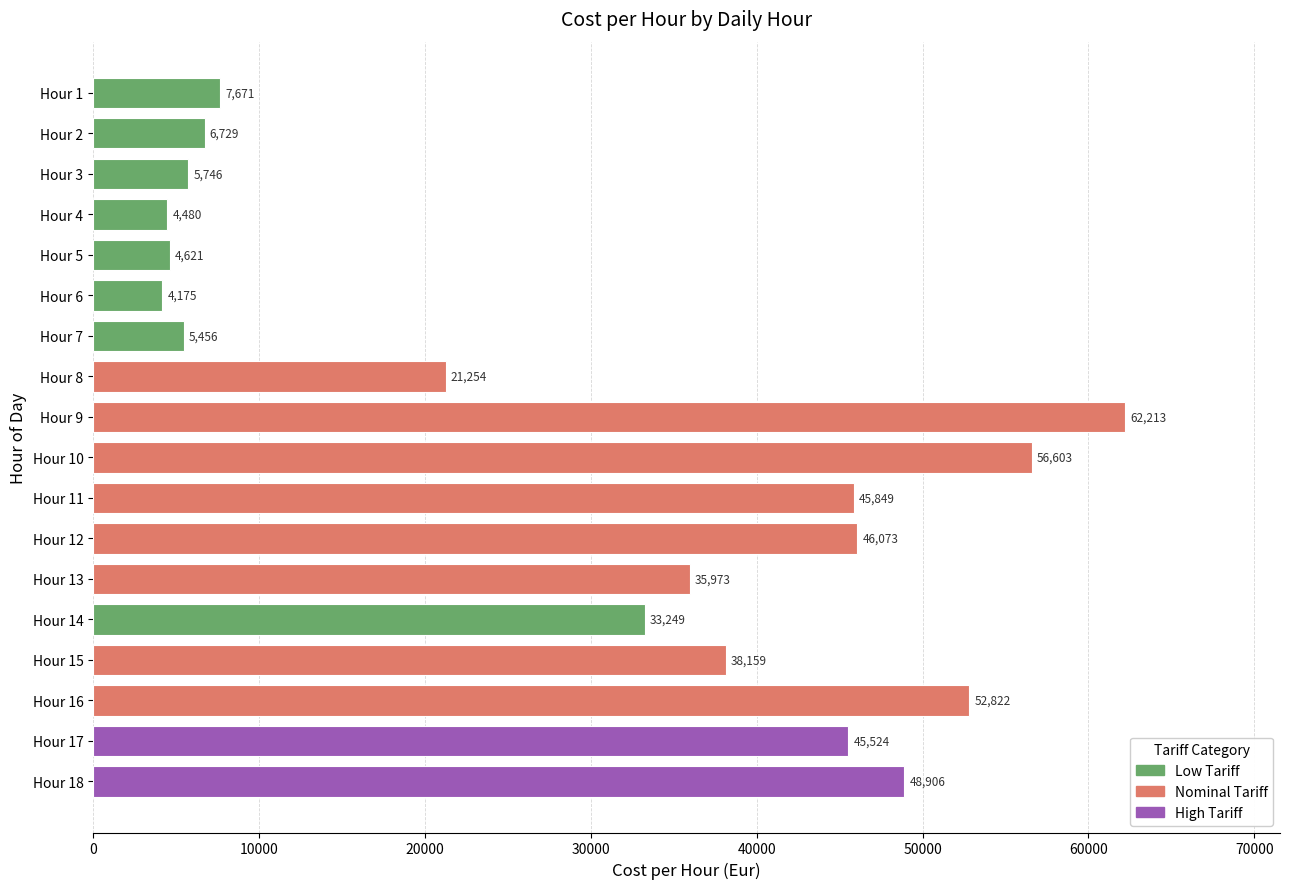

List the labels in order of value, largest first.

Hour 9, Hour 10, Hour 16, Hour 18, Hour 12, Hour 11, Hour 17, Hour 15, Hour 13, Hour 14, Hour 8, Hour 1, Hour 2, Hour 3, Hour 7, Hour 5, Hour 4, Hour 6